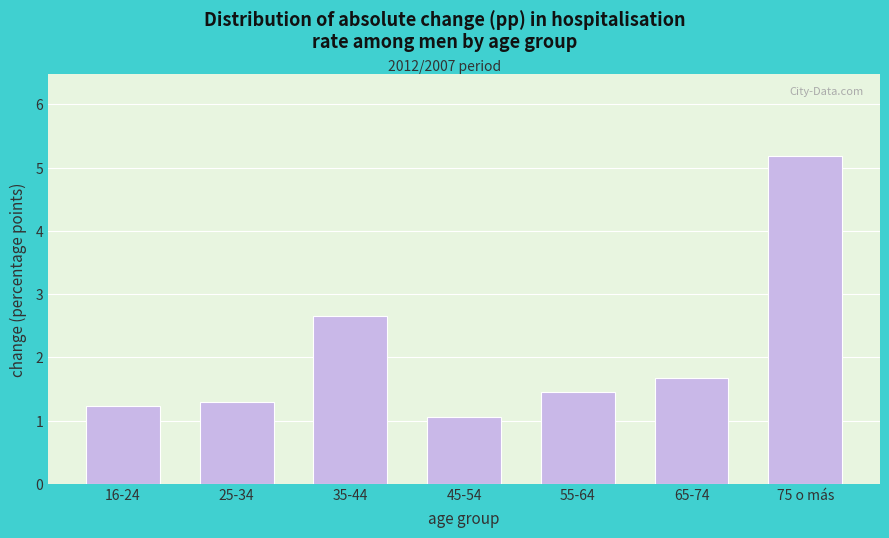

Reading right to left, extract all data points from this chart.

5.2	1.7	1.4	1.1	2.7	1.3	1.2